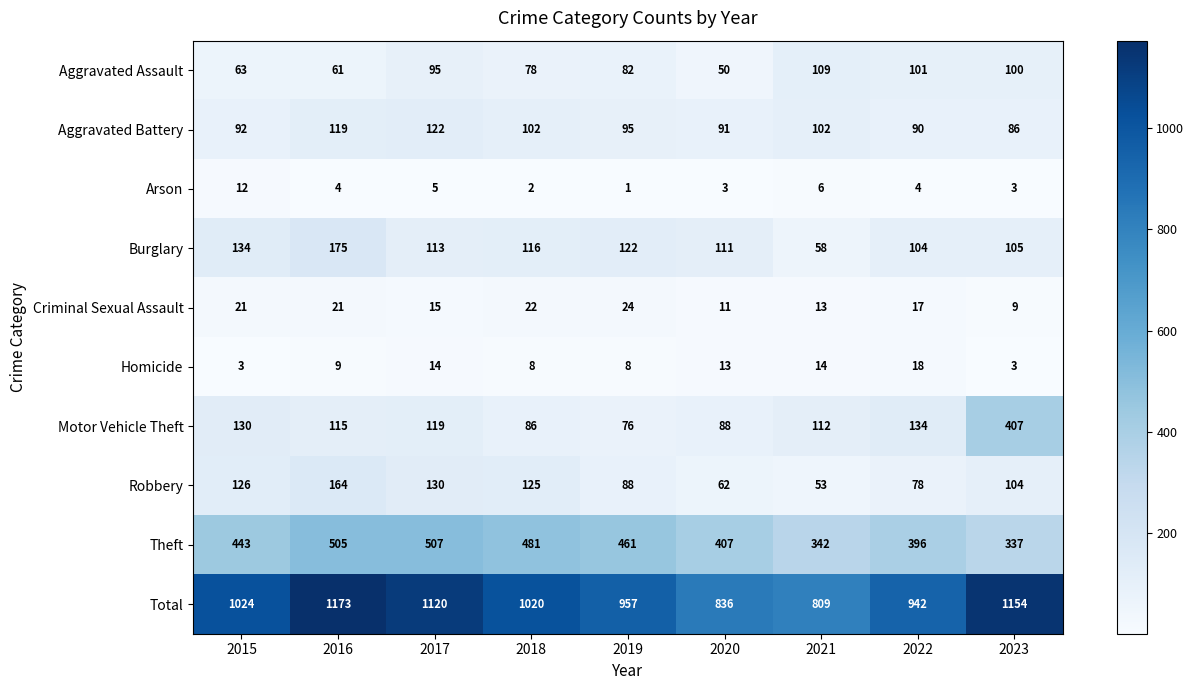

Is the value of Homicide at 2017 greater than the value of Total at 2017?

No